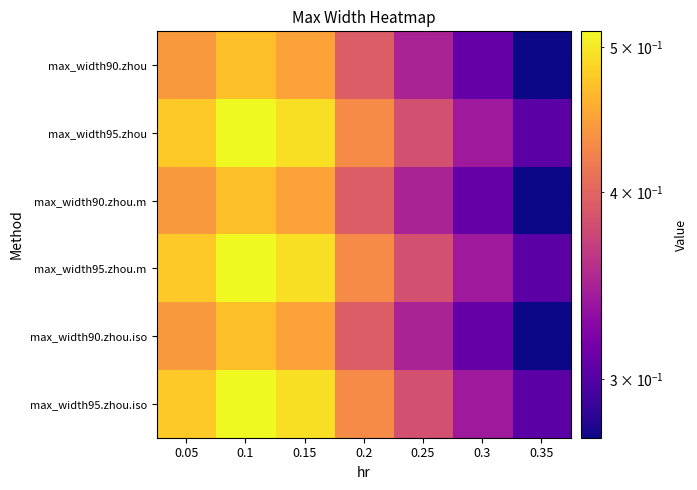

Which series has the largest range (max minus min)?

max_width95.zhou